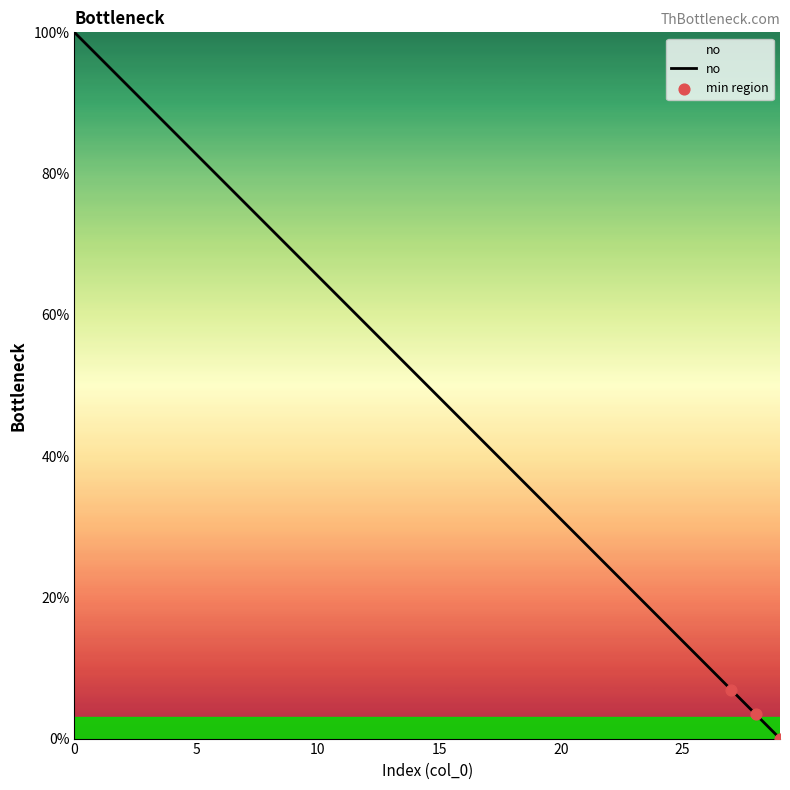

What is the difference between the maximum and minimum values?

100.0